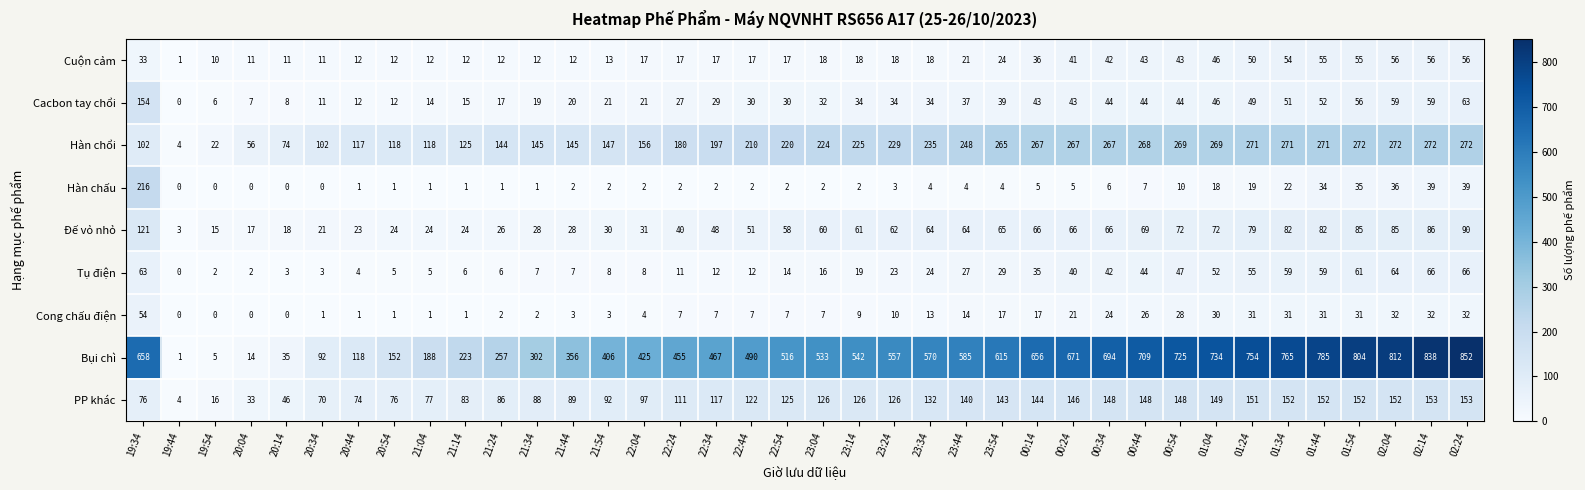

The Cacbon tay chổi series shows 43 at 00:14. True or false?

True